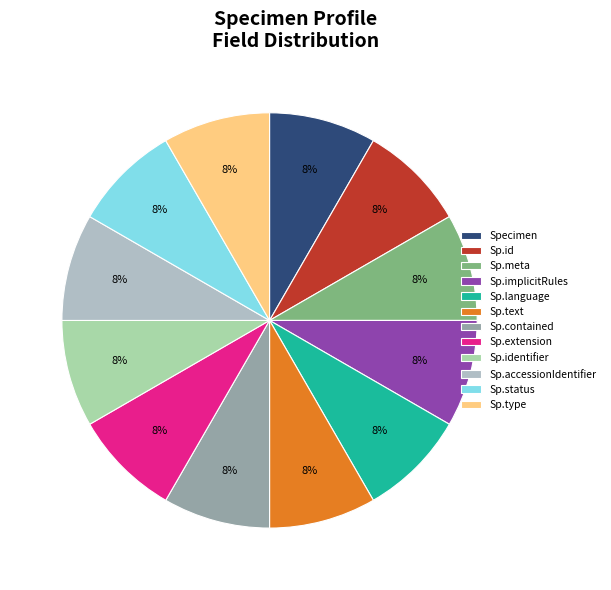

Which slice is the smallest?

Specimen